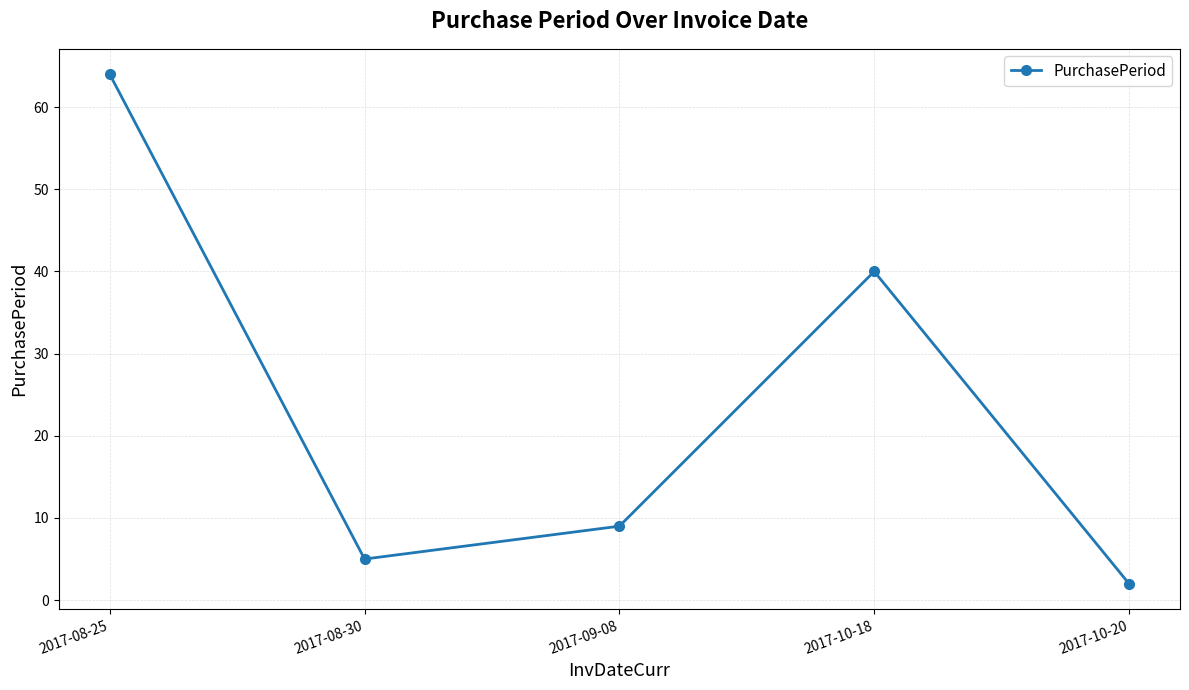

What is the sum of the values at 2017-09-08 and 2017-10-20?

11